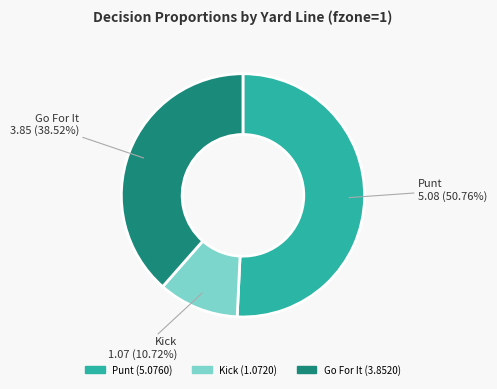

Is there a majority slice in this chart?

Yes